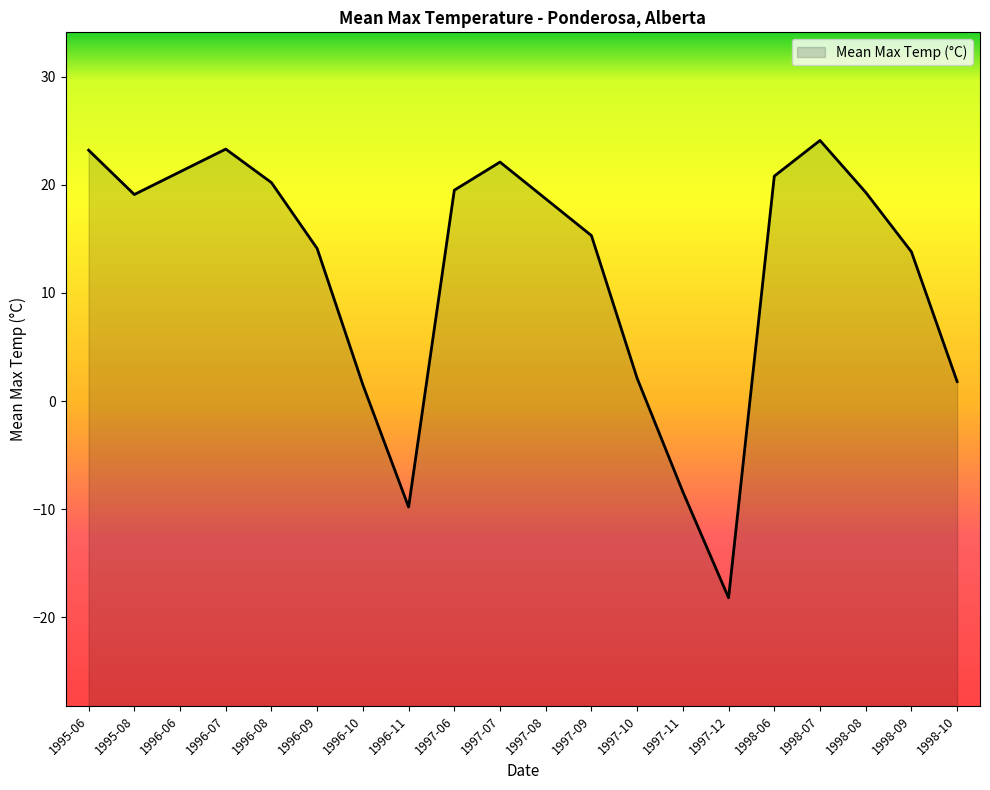

At which category does the data reach its first local peak?

1996-07